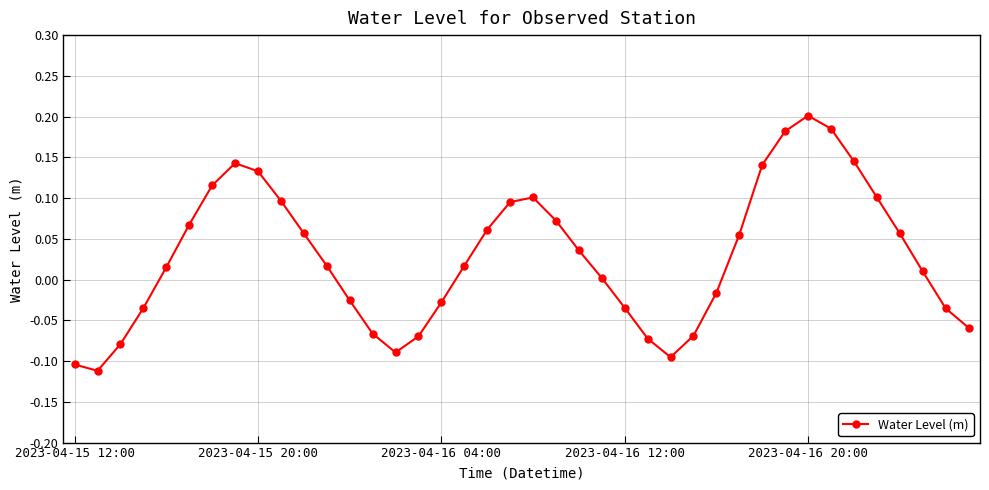

What is the difference between the second highest and second lowest values?

0.3